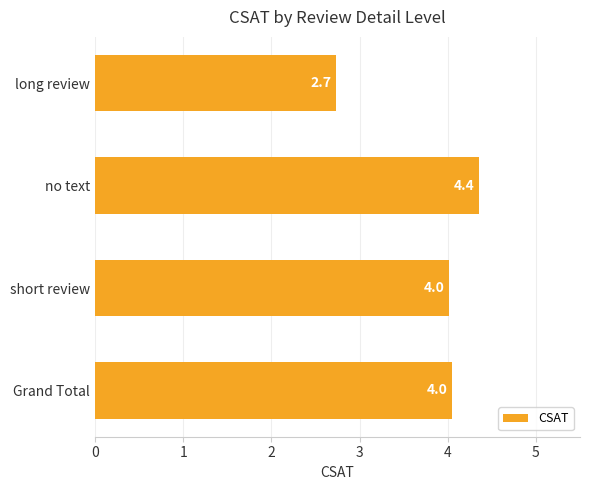

The chart shows a value of 1.9 at Grand Total. True or false?

False